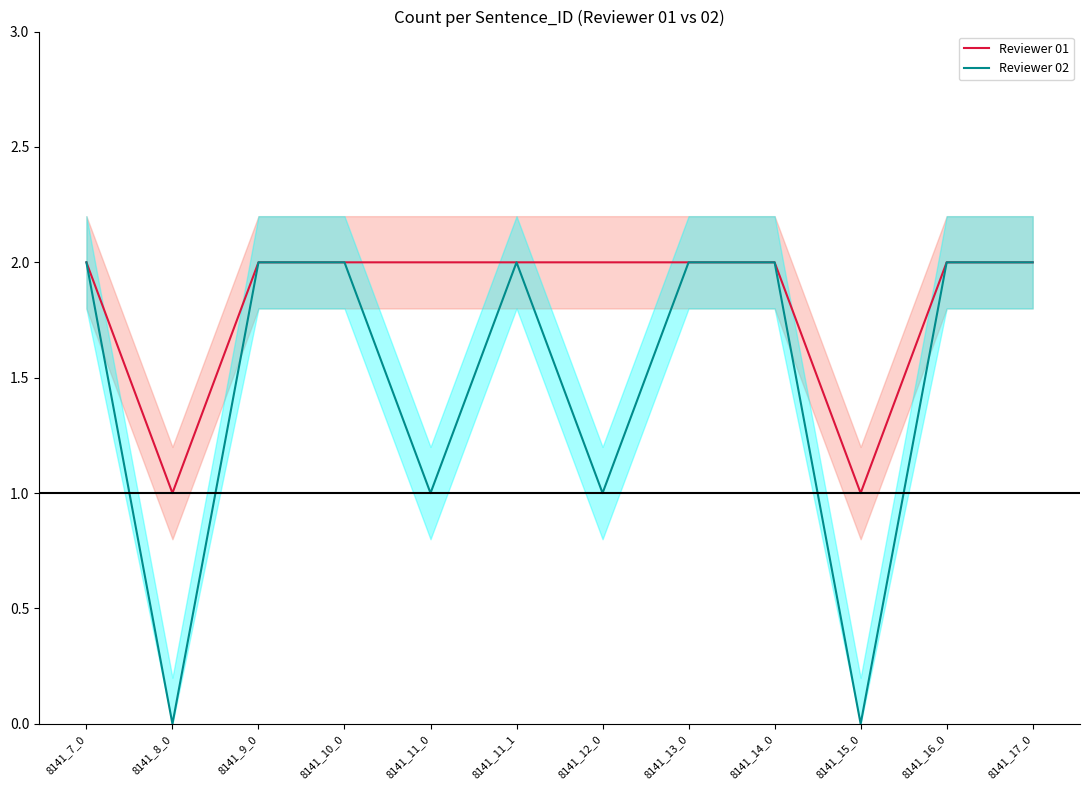

Reading left to right, extract all data points from this chart.

Reviewer 01: 8141_7_0=2	8141_8_0=1	8141_9_0=2	8141_10_0=2	8141_11_0=2	8141_11_1=2	8141_12_0=2	8141_13_0=2	8141_14_0=2	8141_15_0=1	8141_16_0=2	8141_17_0=2
Reviewer 02: 8141_7_0=2	8141_8_0=0	8141_9_0=2	8141_10_0=2	8141_11_0=1	8141_11_1=2	8141_12_0=1	8141_13_0=2	8141_14_0=2	8141_15_0=0	8141_16_0=2	8141_17_0=2